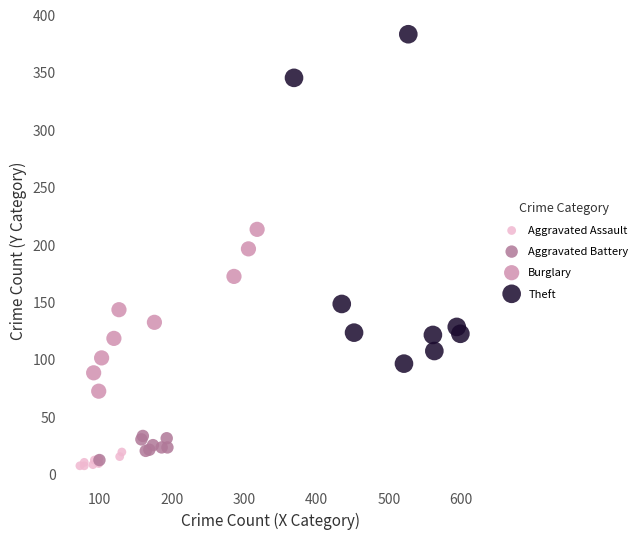

Which series reaches the minimum Y coordinate?

Aggravated Assault